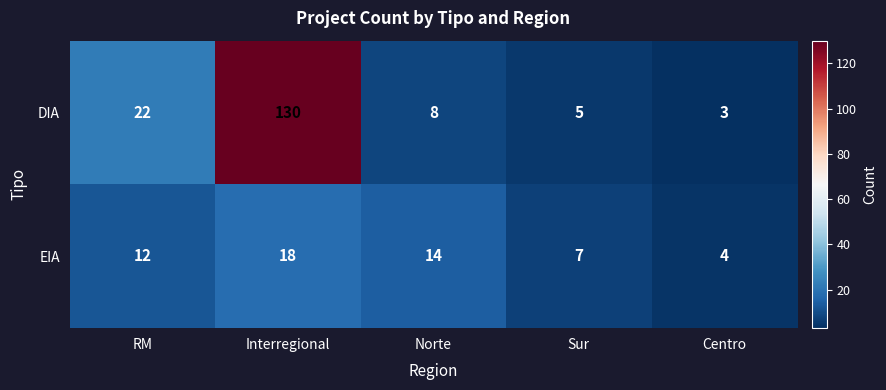

What is the difference between the second highest and minimum values in the DIA series?

19